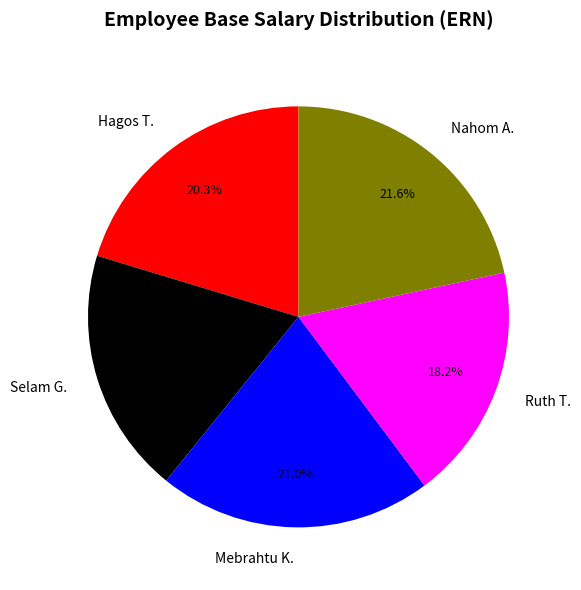

To the nearest percent, what percentage of the pie is Ruth T.?

18%